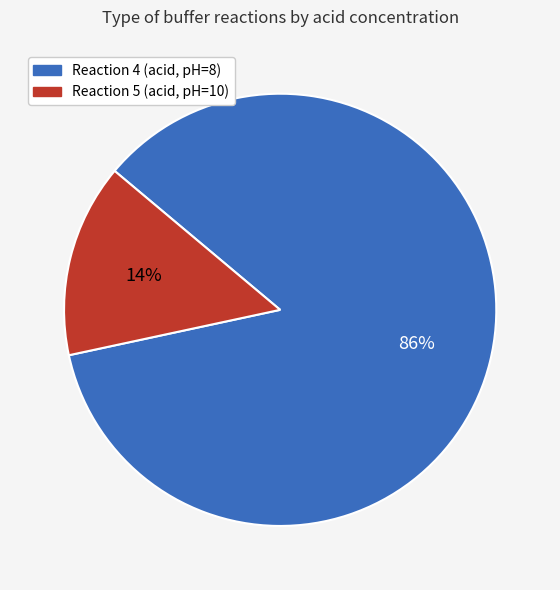

To the nearest percent, what percentage of the pie is Reaction 5 (acid, pH=10)?

14%